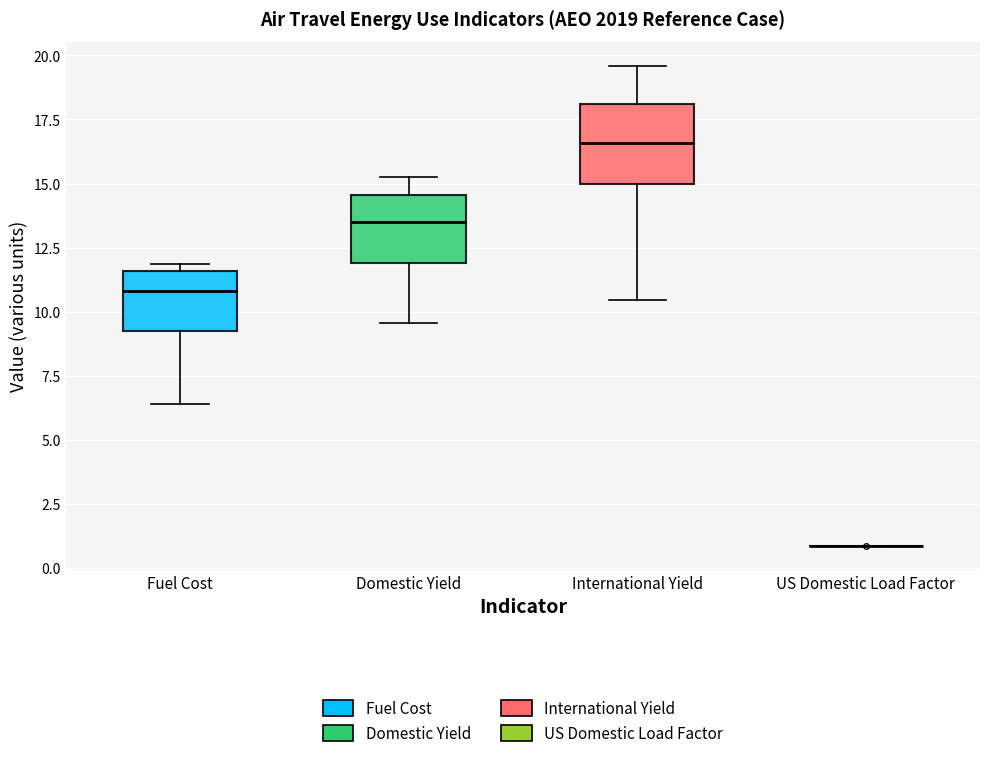

Where does the lower whisker of the box for International Yield end on the y-axis? The values are not printed on the chart, so give them approximately, as read against the axis.

10.5